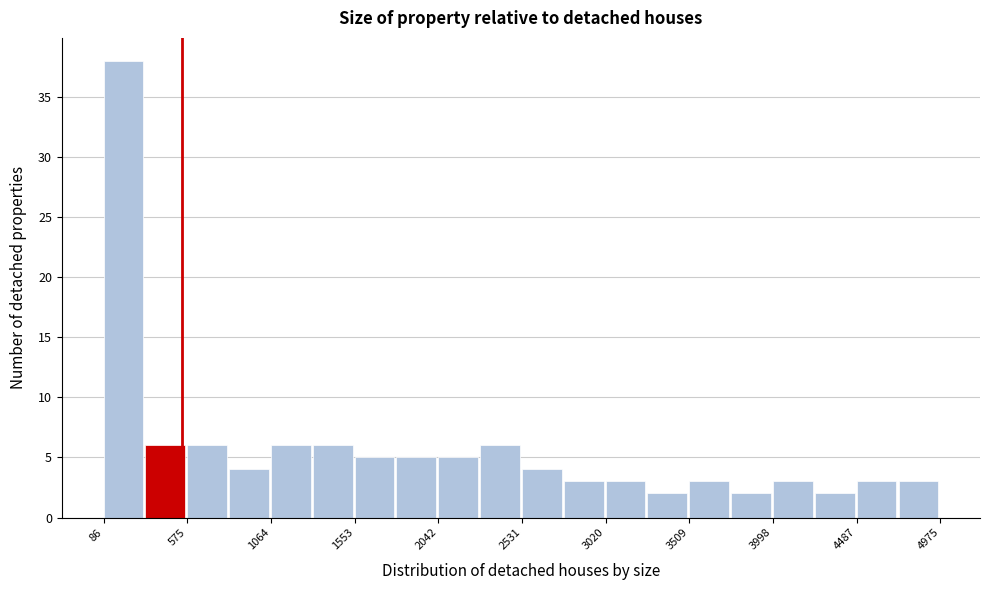

What is the height of the bar covering 1300 to 1550 on the x-axis? Neither the bar edges nor the heights are printed on the chart, so give them approximately, as read against the axes.

6